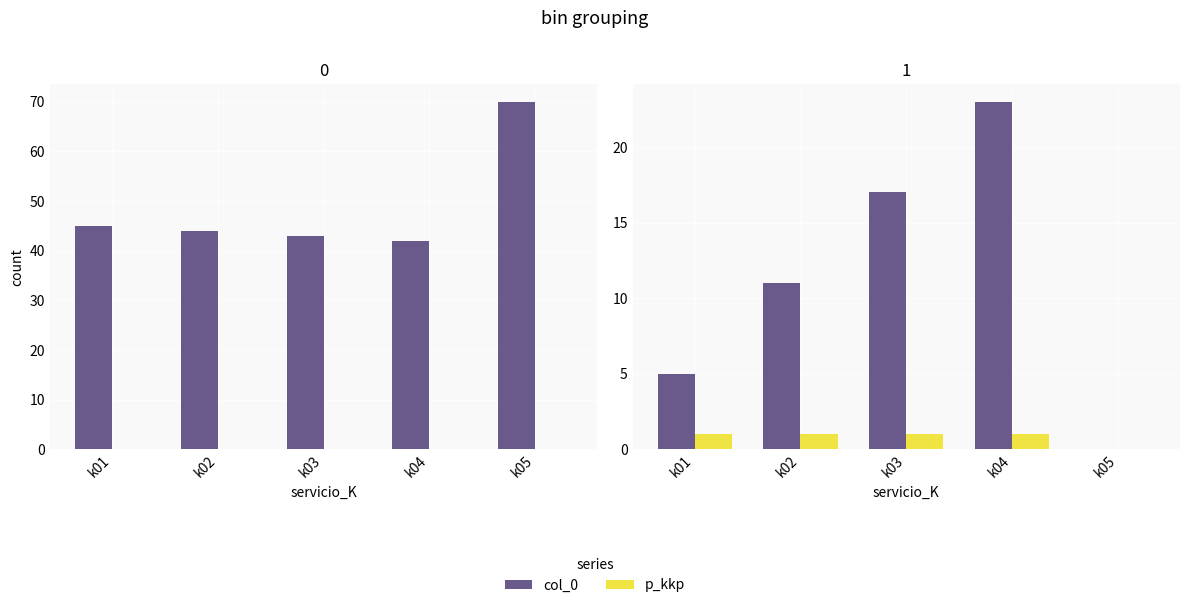

The value of p_kkp at k05 is 0. True or false?

True